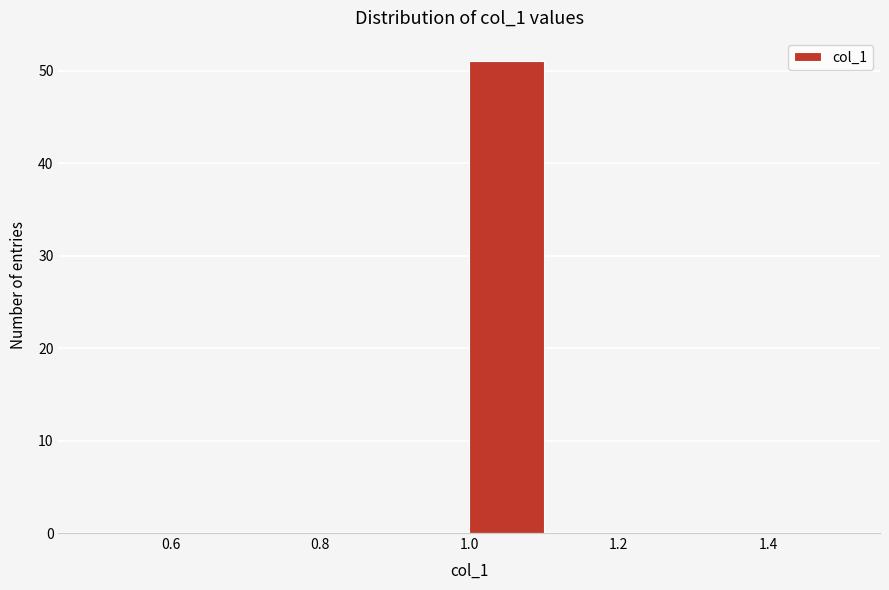

Over which range of the x-axis is the bar tallest?

1.0 to 1.1